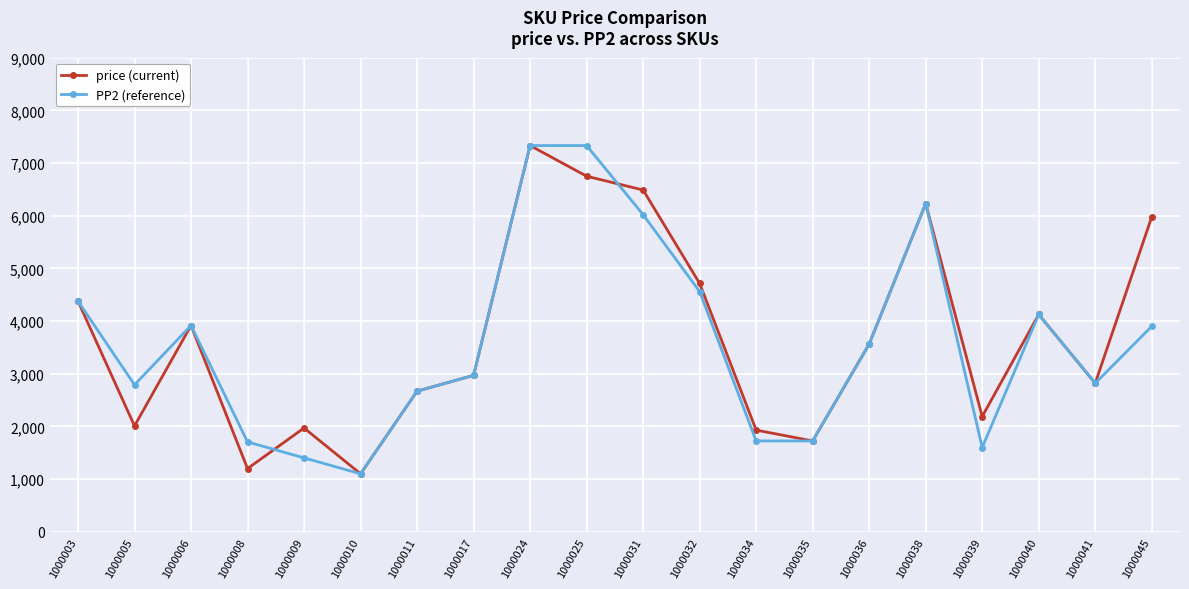

What is the total value across all series at 1000008?

2906